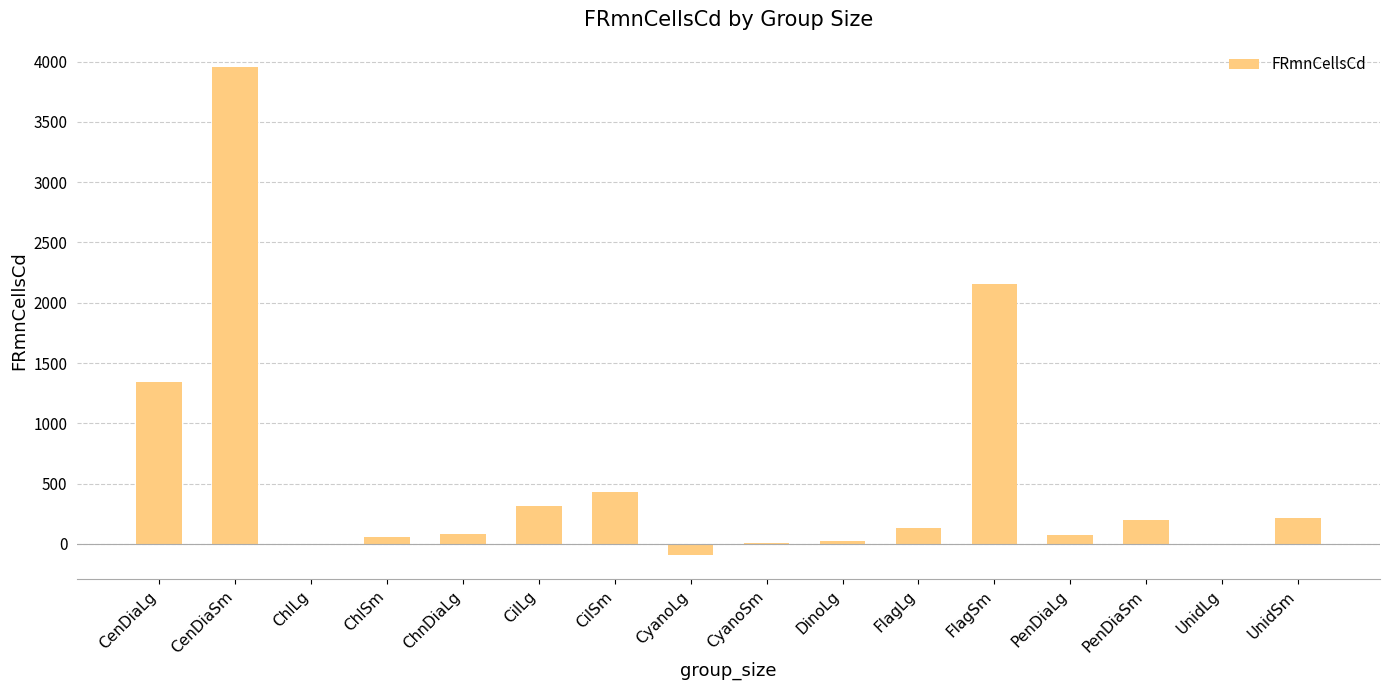

What is the sum of all values?

8883.4